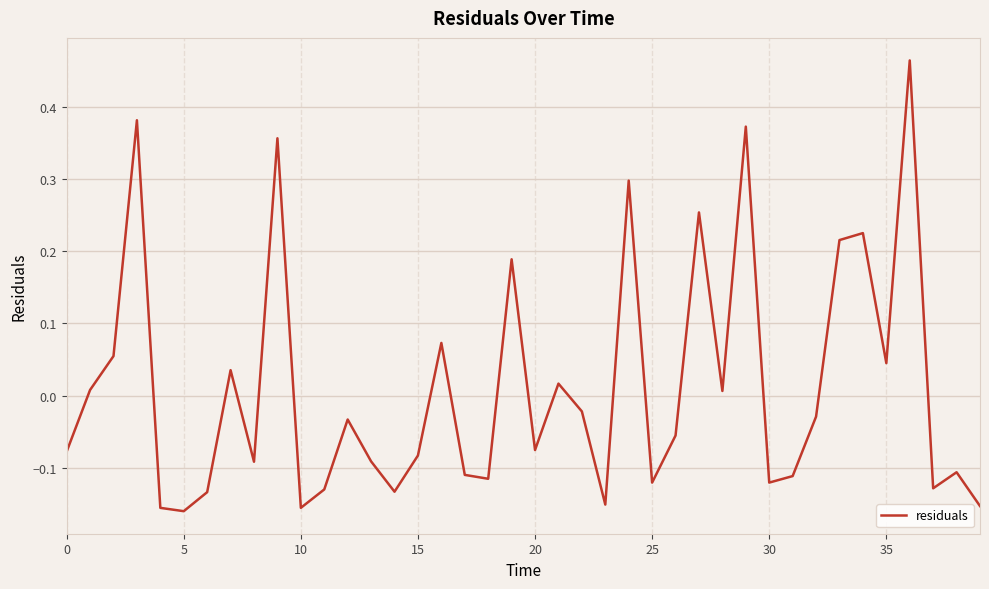

What is the sum of all values?

0.5